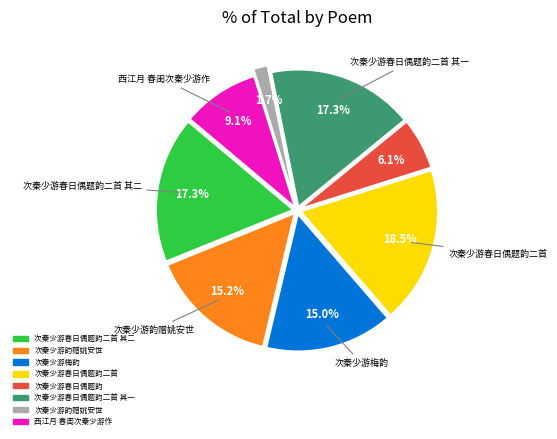

Does any single category account for the majority?

No